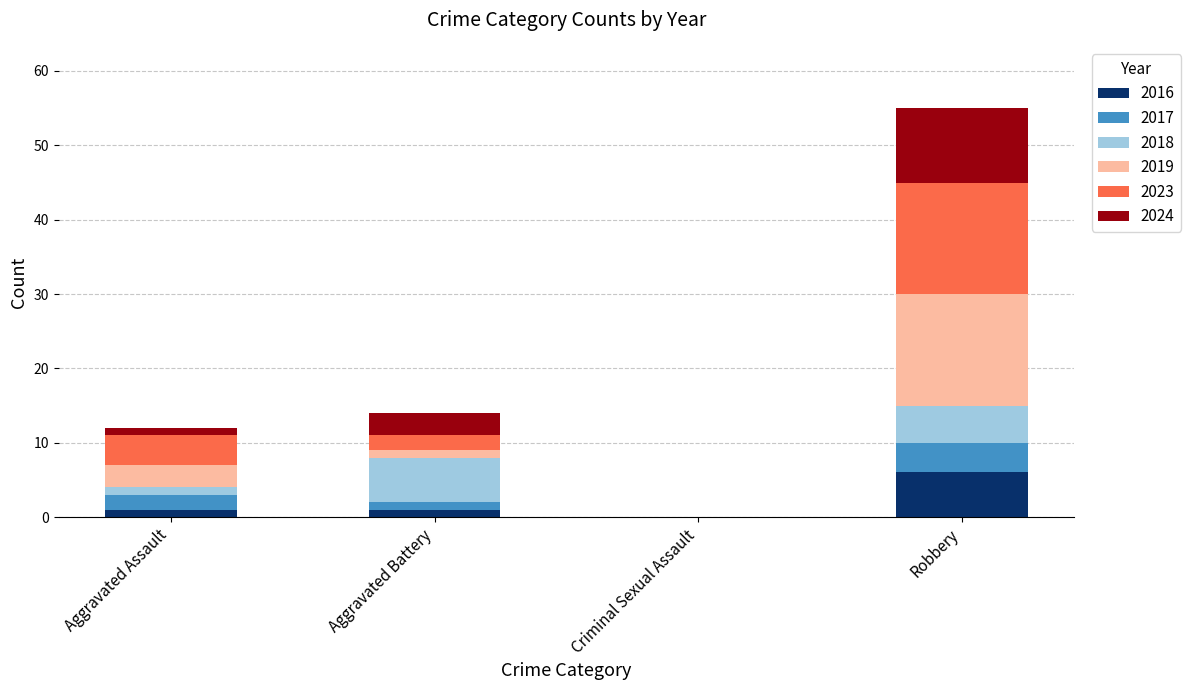

At which category is the sum across all series the highest?

Robbery